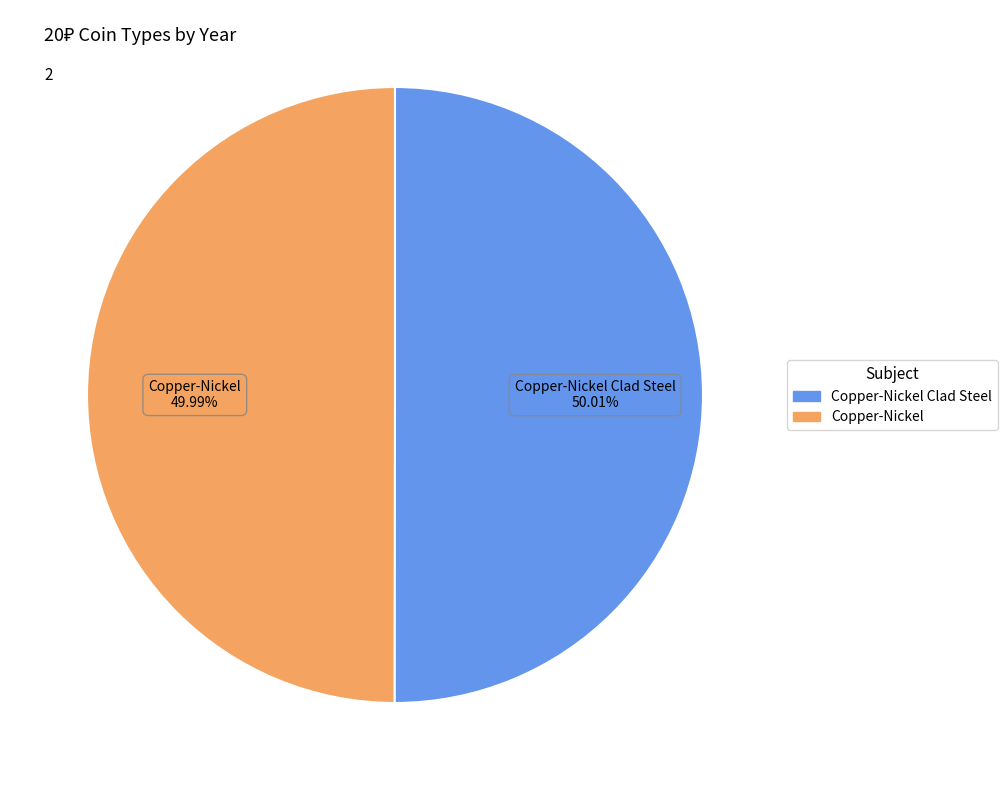

Approximately how many times larger is the value at Copper-Nickel Clad Steel compared to Copper-Nickel?

1.0